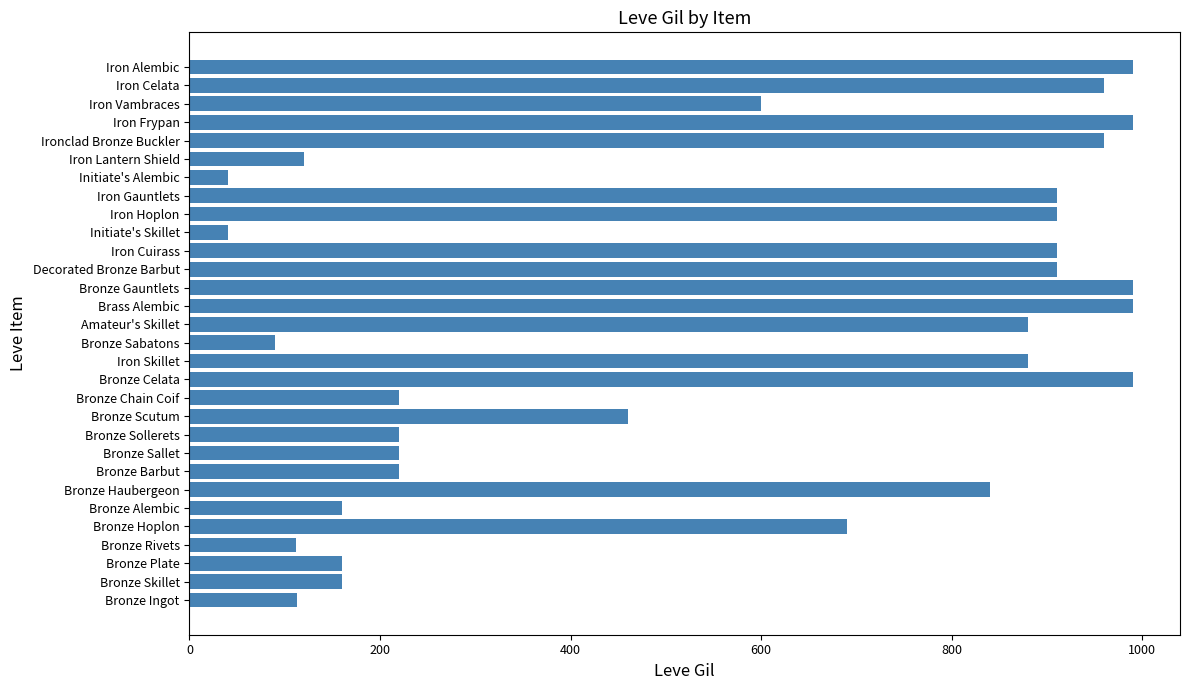

What is the approximate value at Iron Gauntlets?

910